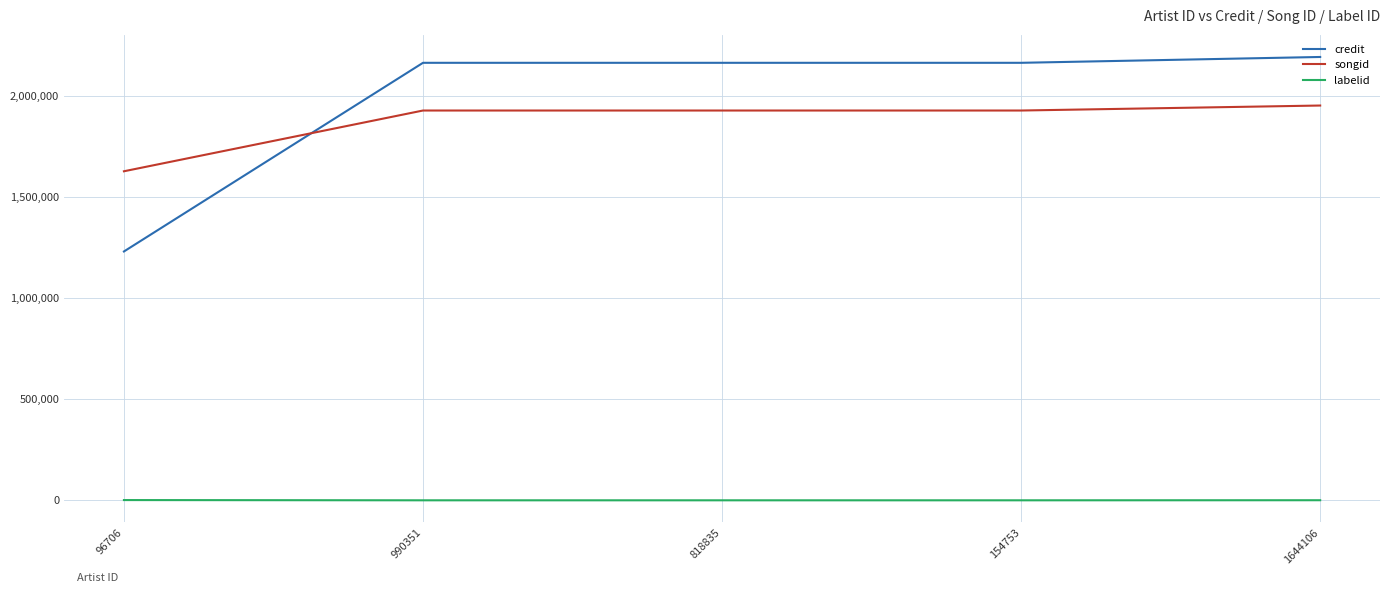

Is it true that songid equals 2379806 at 96706?

False